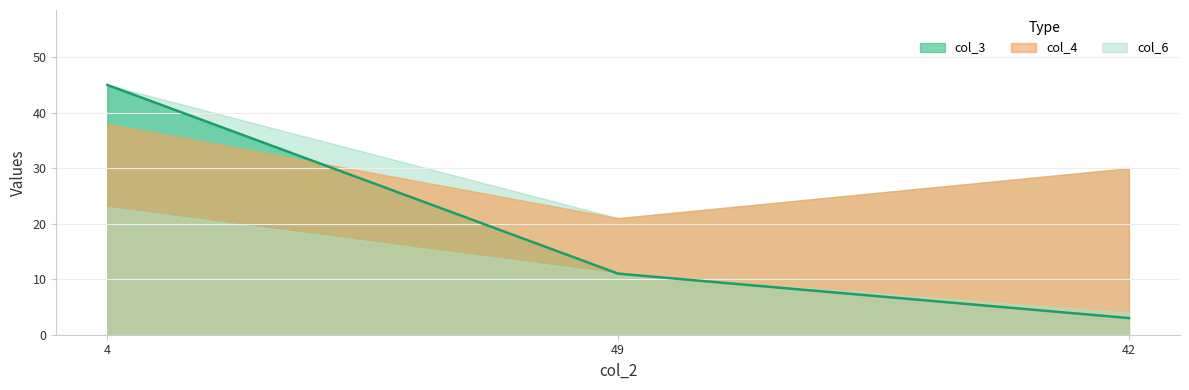

What is the value of the col_3 point at the 2nd from the left?

11